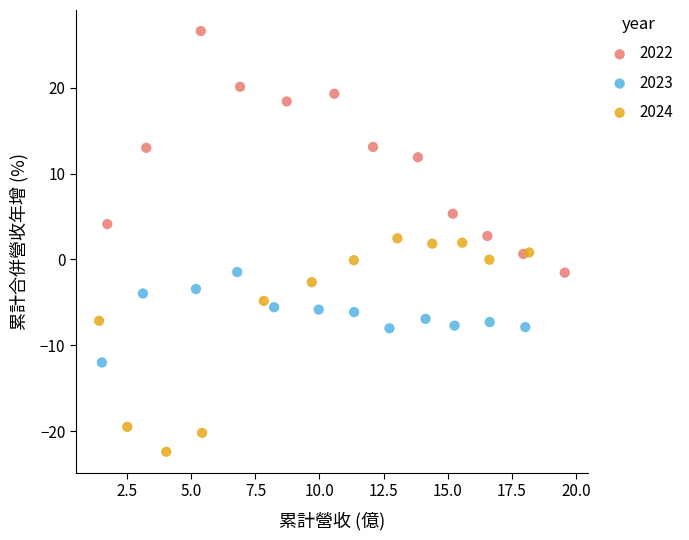

Which series contains the lowest Y value?

2024